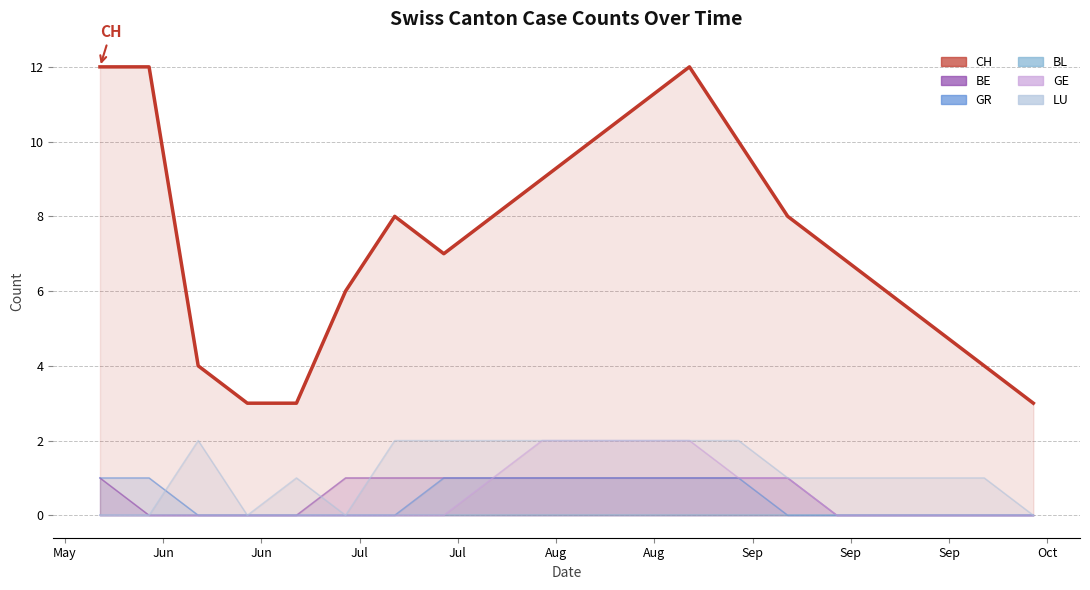

Which category has the highest value in the CH series?

2020-05-31